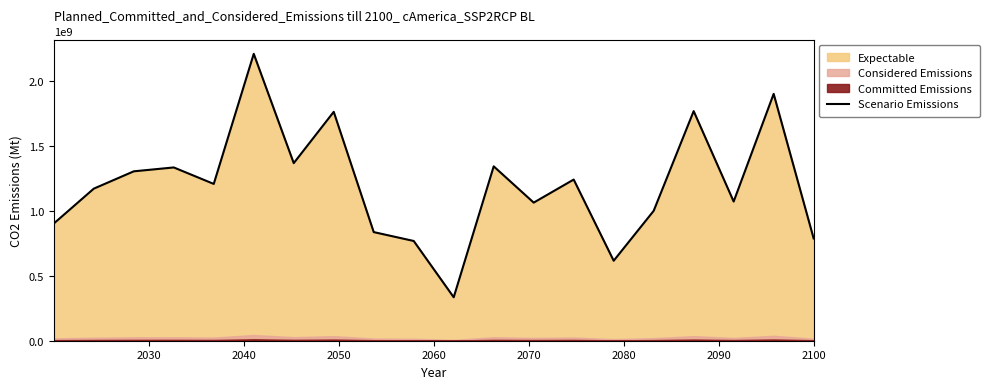

What is the maximum value for Scenario Emissions?

2207782810.9